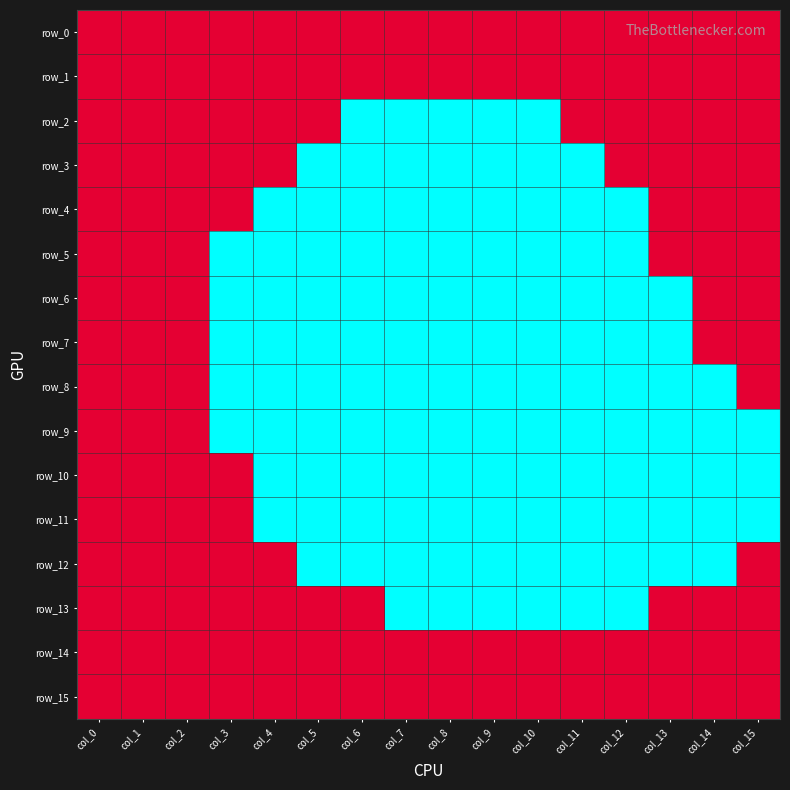

The row_1 series shows 2 at col_1. True or false?

False